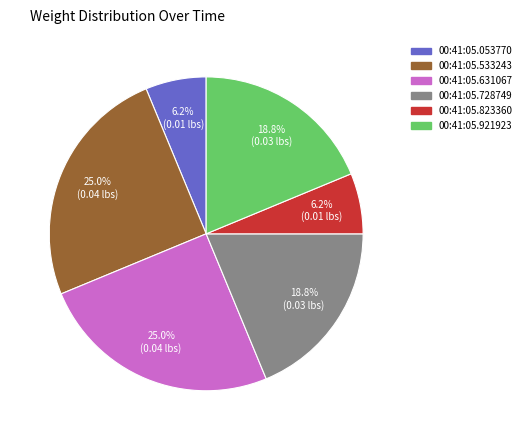

What percentage is NOT represented by 00:41:05.533243?

75.0%